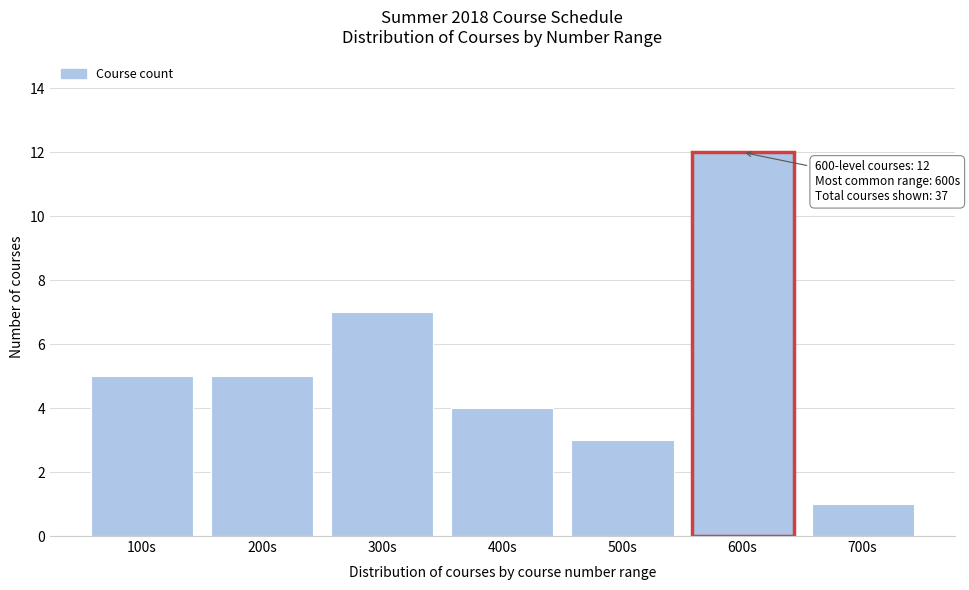

Reading left to right, list all the values displayed in this chart.

5	5	7	4	3	12	1